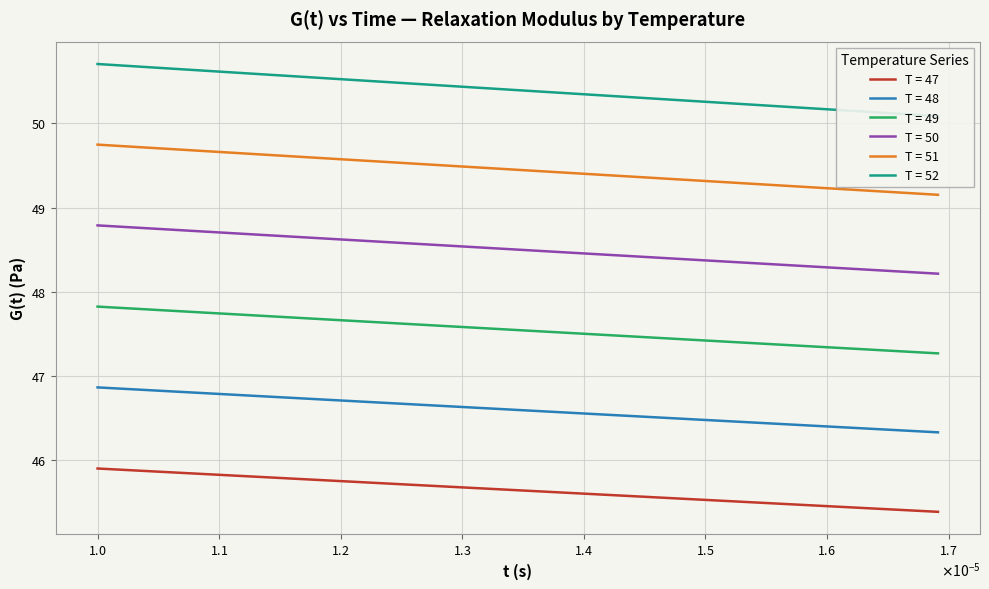

Reading left to right, what are all the values shown in this chart?

T = 47: 45.9	45.9	45.9	45.9	45.9	45.8	45.8	45.8	45.8	45.8	45.8	45.8	45.8	45.8	45.7	45.7	45.7	45.7	45.7	45.7	45.7	45.6	45.6	45.6	45.6	45.6	45.6	45.6	45.5	45.5	45.5	45.5	45.5	45.5	45.4	45.4	45.4	45.4	45.4
T = 48: 46.9	46.9	46.8	46.8	46.8	46.8	46.8	46.8	46.8	46.8	46.7	46.7	46.7	46.7	46.7	46.7	46.7	46.7	46.6	46.6	46.6	46.6	46.6	46.6	46.6	46.5	46.5	46.5	46.5	46.5	46.5	46.4	46.4	46.4	46.4	46.4	46.4	46.3	46.3
T = 49: 47.8	47.8	47.8	47.8	47.8	47.8	47.8	47.7	47.7	47.7	47.7	47.7	47.7	47.7	47.6	47.6	47.6	47.6	47.6	47.6	47.6	47.5	47.5	47.5	47.5	47.5	47.5	47.5	47.4	47.4	47.4	47.4	47.4	47.4	47.3	47.3	47.3	47.3	47.3
T = 50: 48.8	48.8	48.8	48.8	48.7	48.7	48.7	48.7	48.7	48.7	48.7	48.7	48.6	48.6	48.6	48.6	48.6	48.6	48.6	48.5	48.5	48.5	48.5	48.5	48.5	48.4	48.4	48.4	48.4	48.4	48.4	48.3	48.3	48.3	48.3	48.3	48.3	48.2	48.2
T = 51: 49.7	49.7	49.7	49.7	49.7	49.7	49.7	49.7	49.6	49.6	49.6	49.6	49.6	49.6	49.6	49.5	49.5	49.5	49.5	49.5	49.5	49.5	49.4	49.4	49.4	49.4	49.4	49.4	49.3	49.3	49.3	49.3	49.3	49.2	49.2	49.2	49.2	49.2	49.2
T = 52: 50.7	50.7	50.7	50.7	50.7	50.6	50.6	50.6	50.6	50.6	50.6	50.6	50.5	50.5	50.5	50.5	50.5	50.5	50.5	50.4	50.4	50.4	50.4	50.4	50.4	50.3	50.3	50.3	50.3	50.3	50.2	50.2	50.2	50.2	50.2	50.1	50.1	50.1	50.1